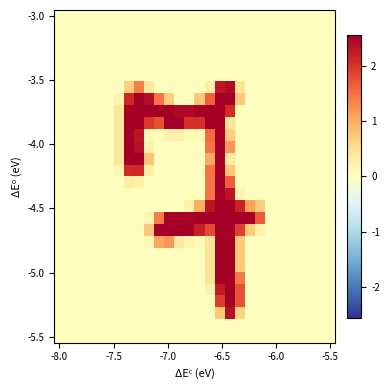

At how many categories does at least one series exceed 172?

13